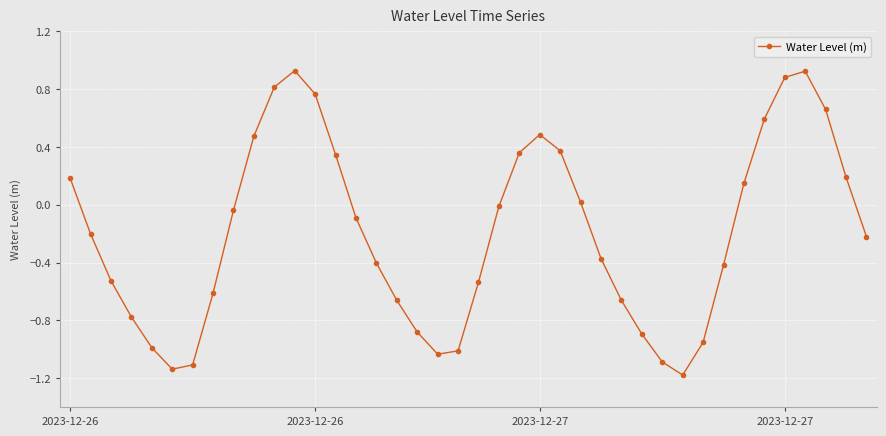

What is the sum of all values?

-7.7